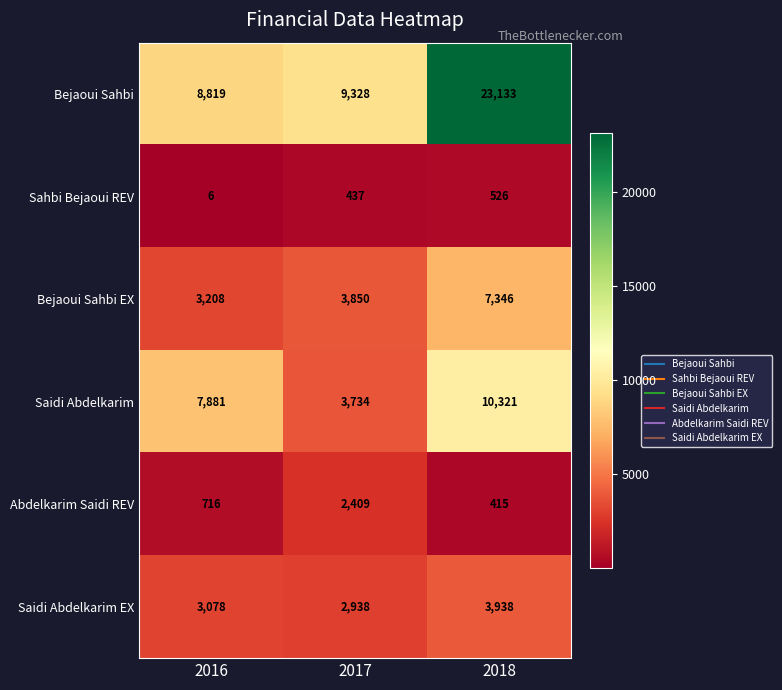

What is the difference between the highest and lowest values at 2017?

8891